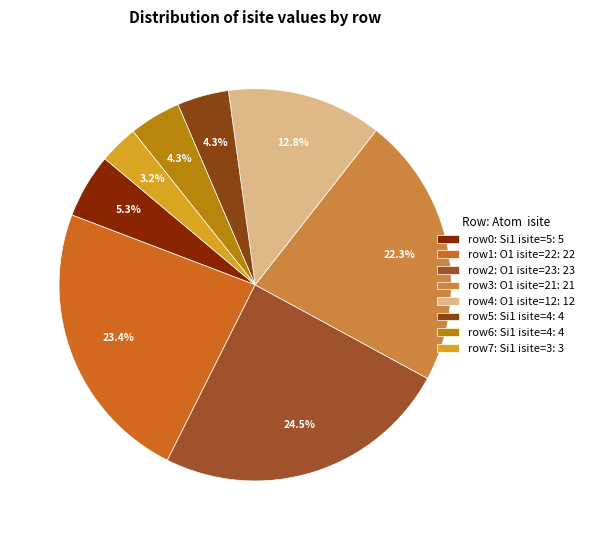

How many slices are in this pie chart?

8